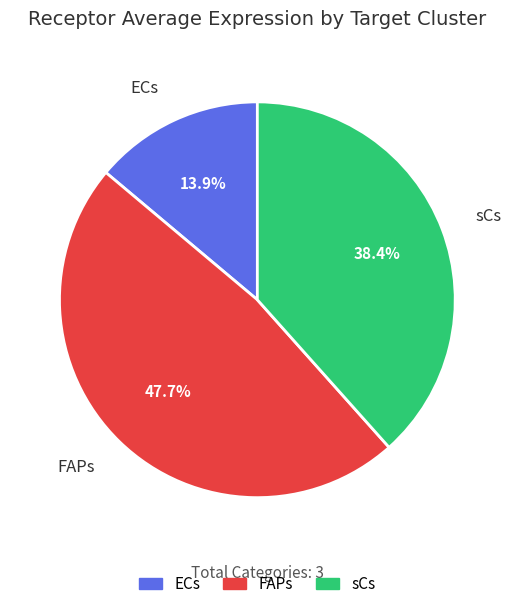

Approximately how many times larger is the value at ECs compared to sCs?

0.4